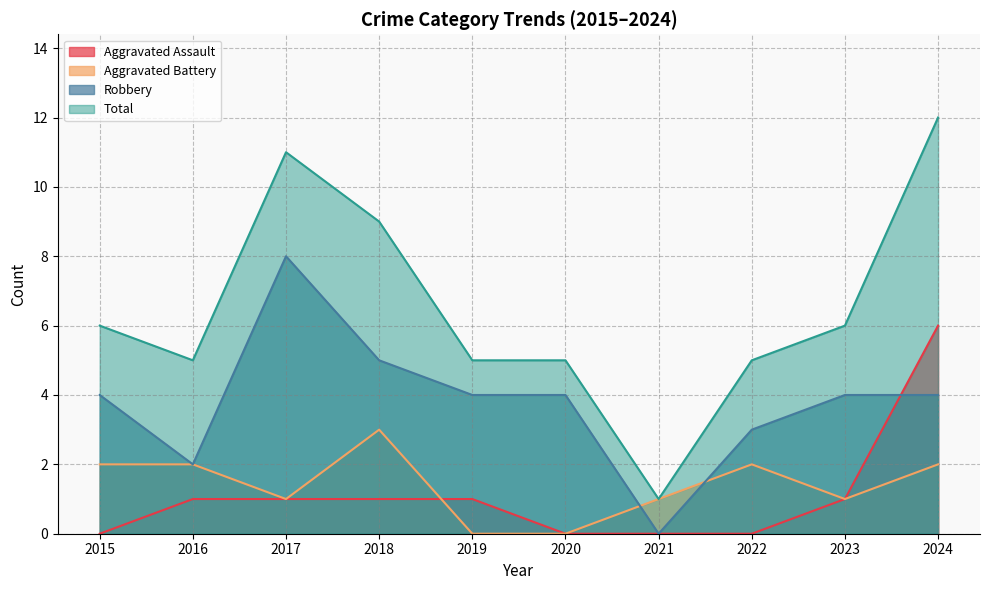

Reading right to left, transcribe all the data shown in this chart.

Aggravated Assault: 6	1	0	0	0	1	1	1	1	0
Aggravated Battery: 2	1	2	1	0	0	3	1	2	2
Robbery: 4	4	3	0	4	4	5	8	2	4
Total: 12	6	5	1	5	5	9	11	5	6